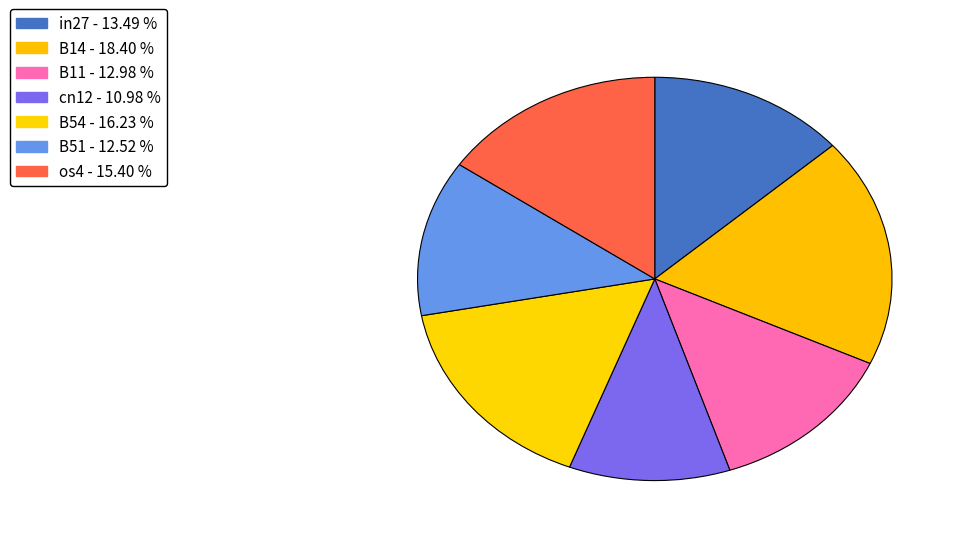

What percentage is NOT represented by os4?

84.6%